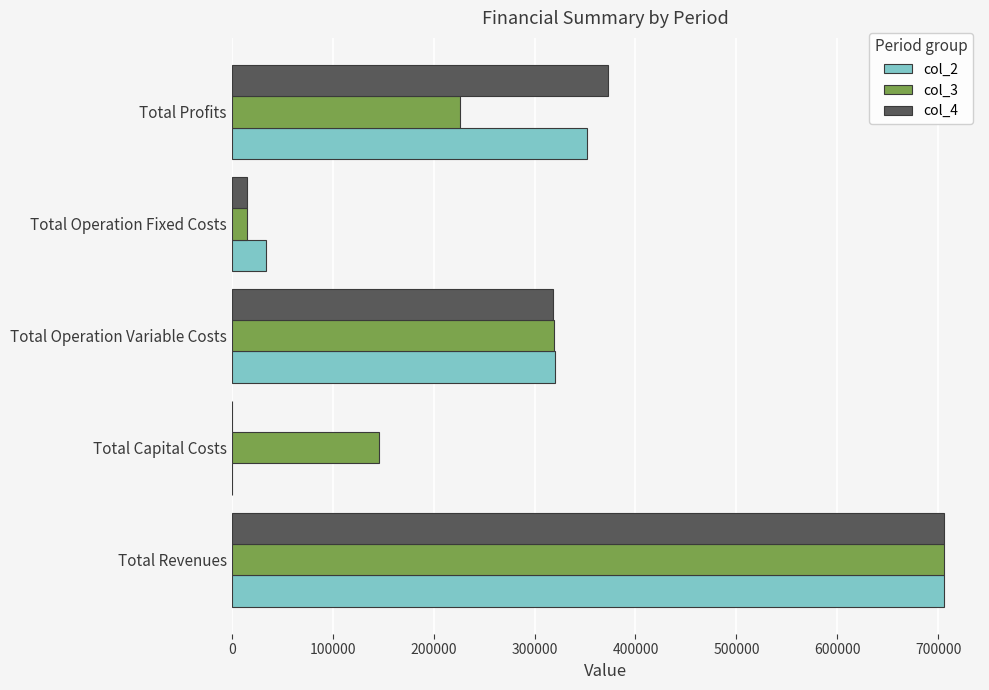

What is the maximum value for col_4?

705994.4